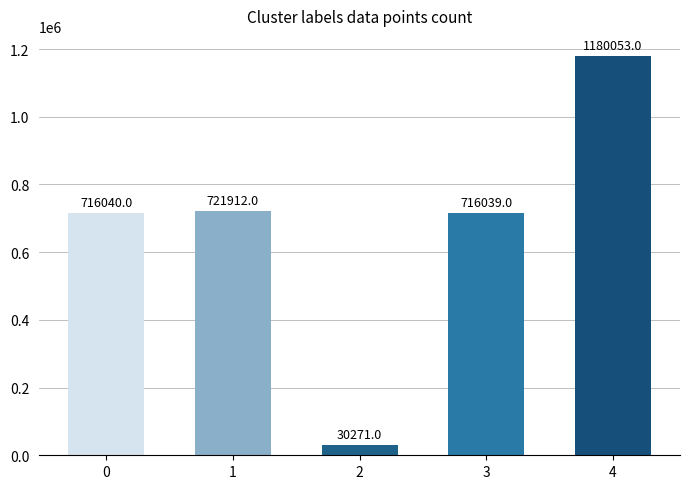

How many data points are less than 716040?

2